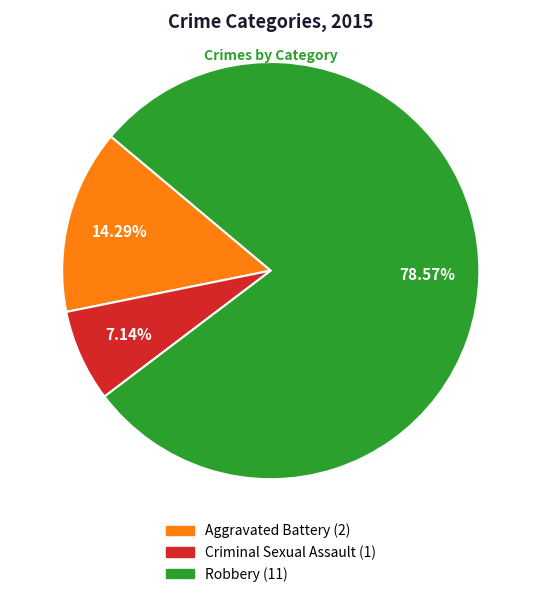

Does any single category account for the majority?

Yes